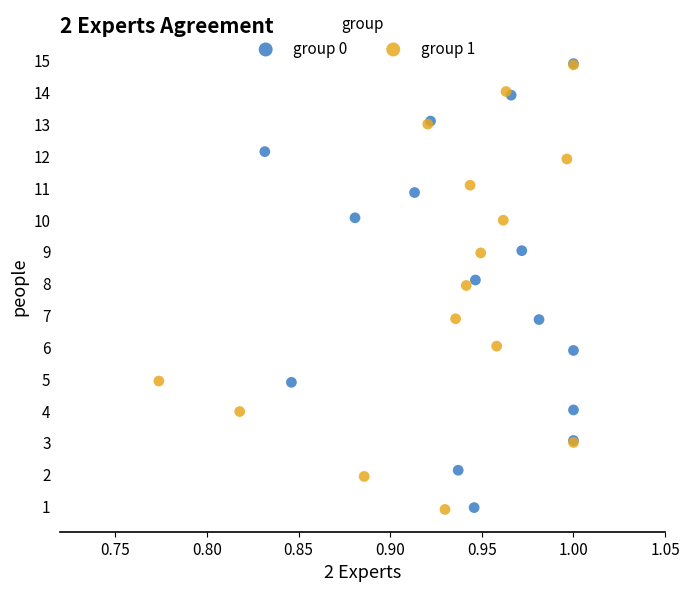

Which series has the widest spread of Y values?

group 1